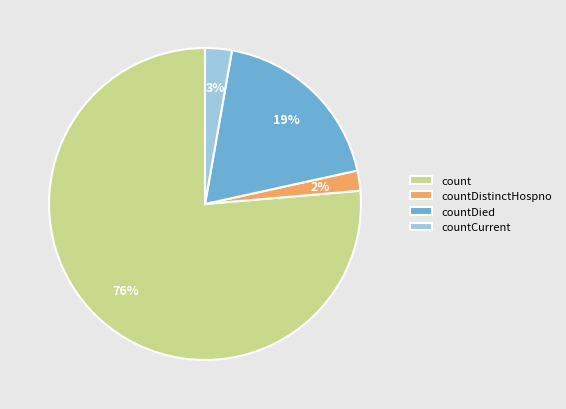

What is the majority slice?

count